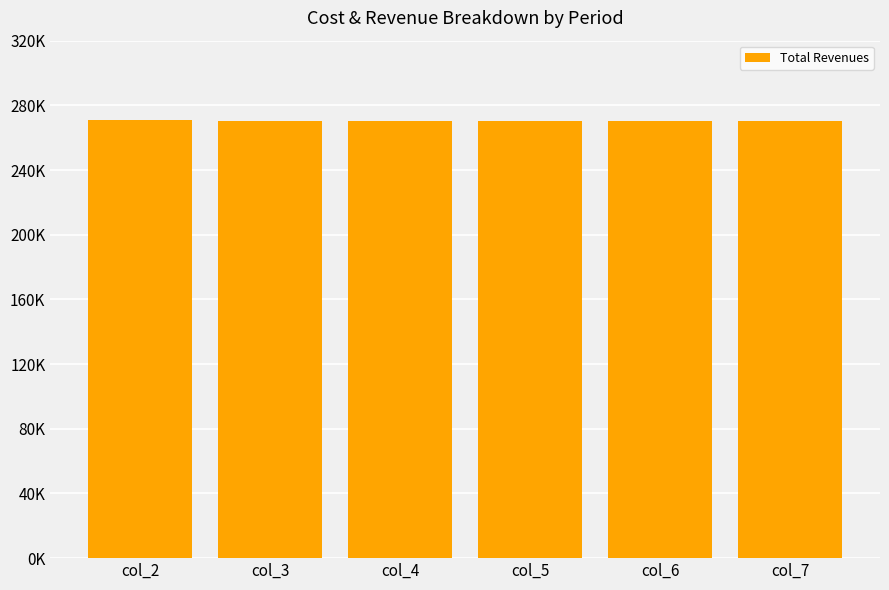

What is the value of the 5th bar from the left?

270381.0